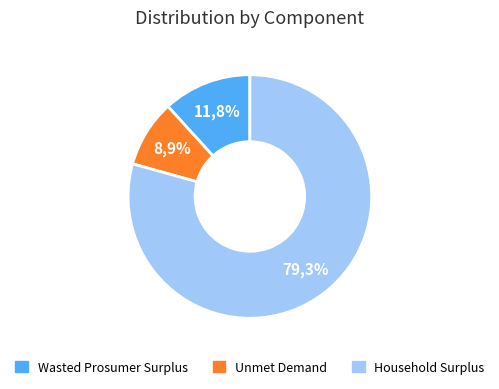

What percentage is the Household Surplus slice, to the nearest percent?

79%